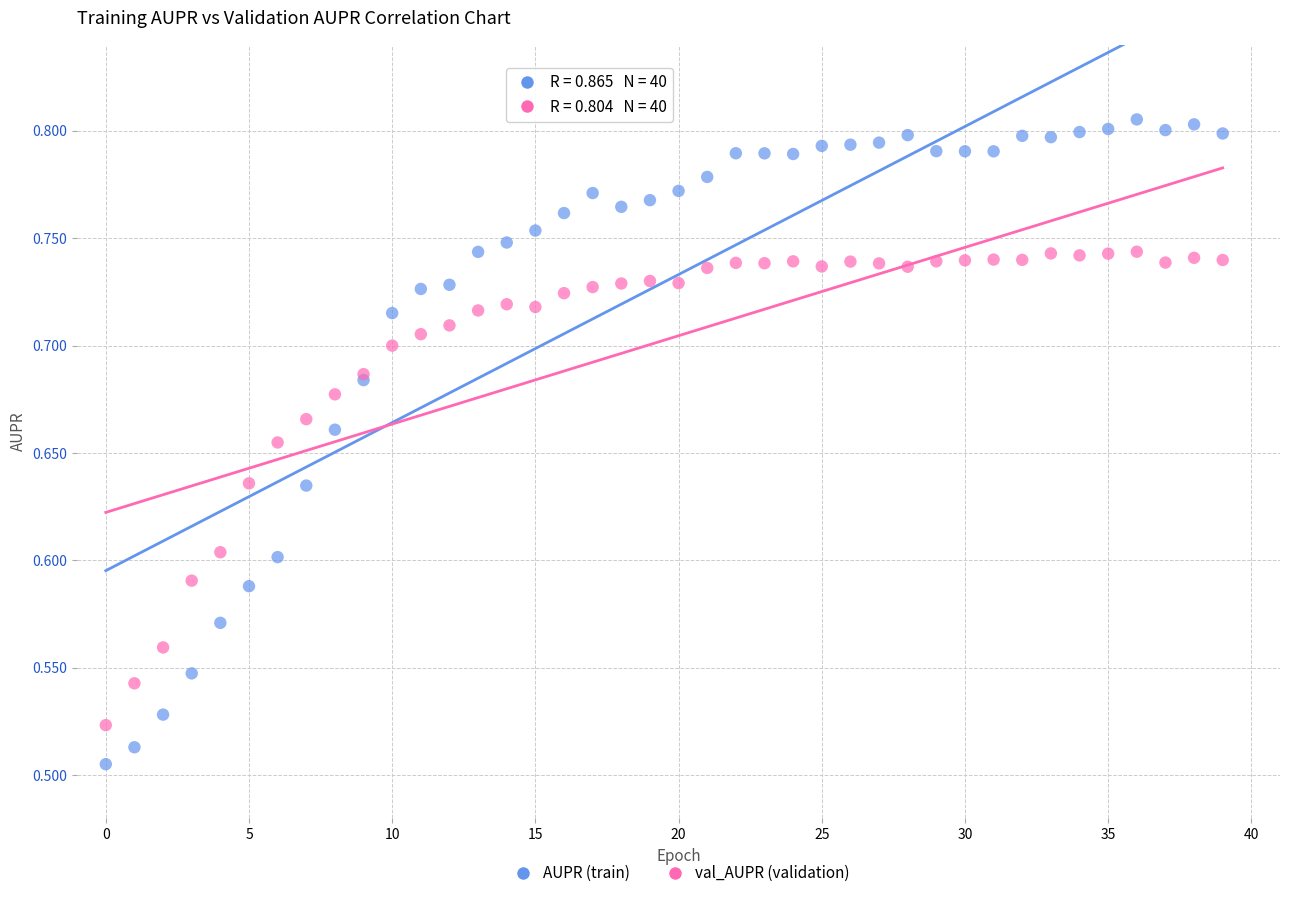

Which series has the largest Y range (max minus min)?

AUPR (train)